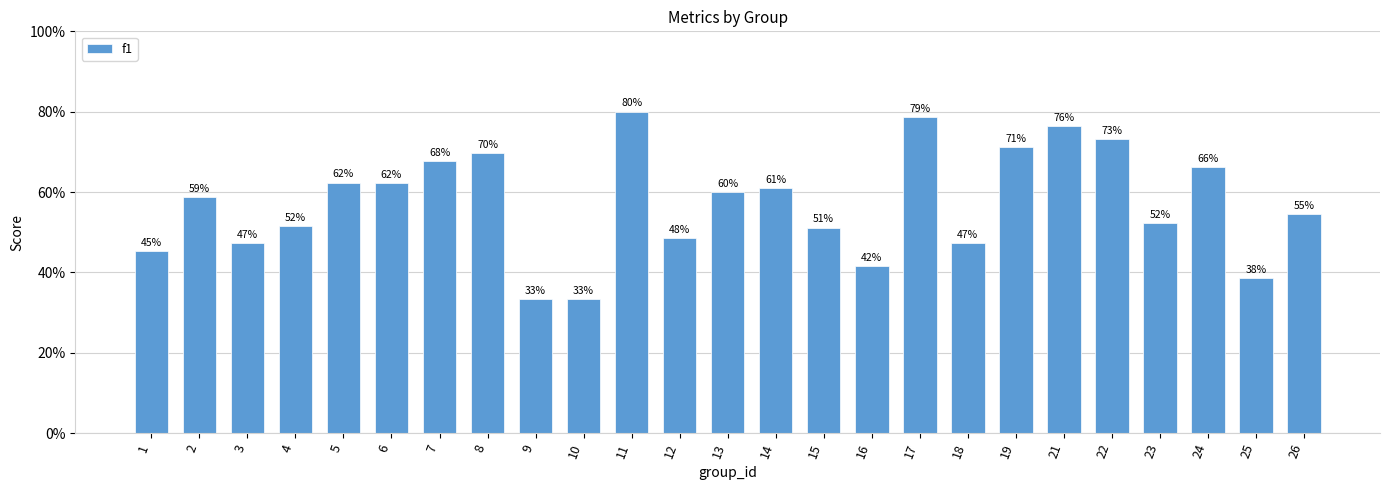

List the labels in order of value, largest first.

11, 17, 21, 22, 19, 8, 7, 24, 5, 6, 14, 13, 2, 26, 23, 4, 15, 12, 18, 3, 1, 16, 25, 9, 10